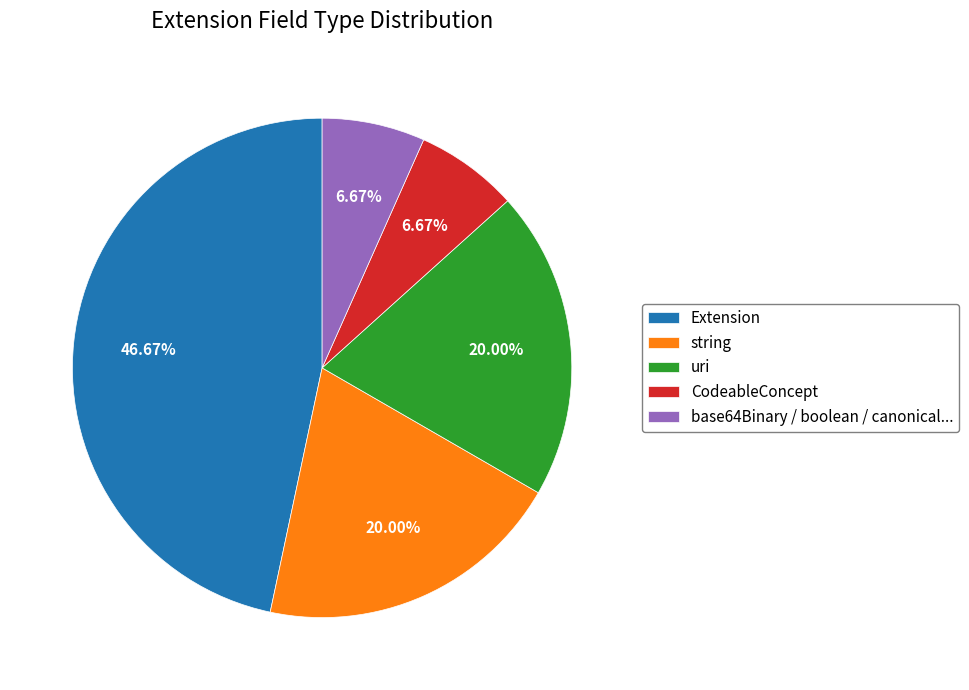

Is there any slice that represents more than half of the pie?

No